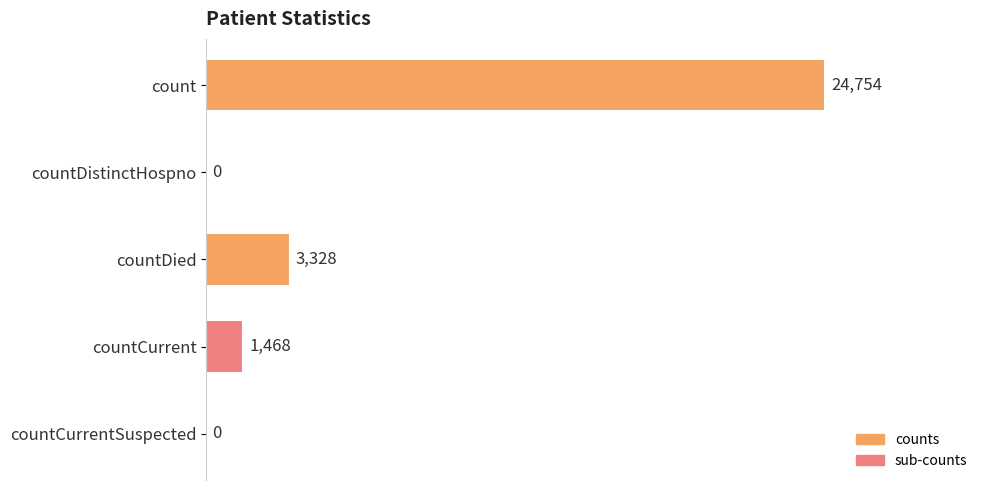

How many series are shown in this chart?

1